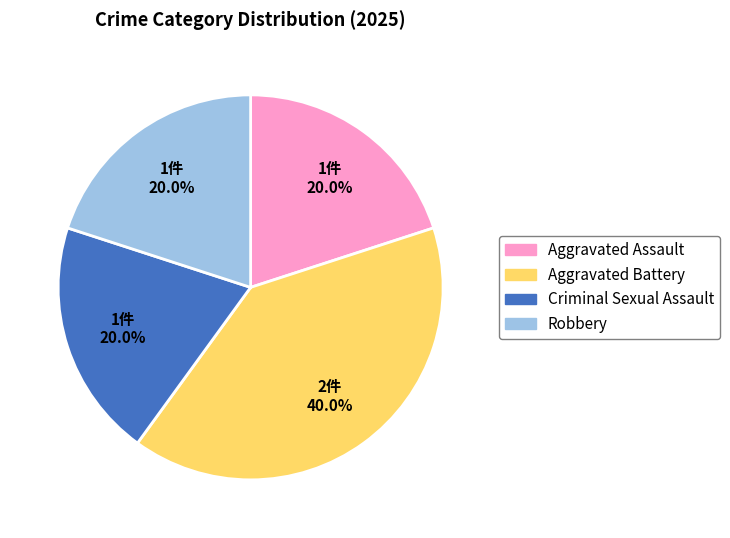

To the nearest percent, what is the combined percentage of Robbery and Criminal Sexual Assault?

40%